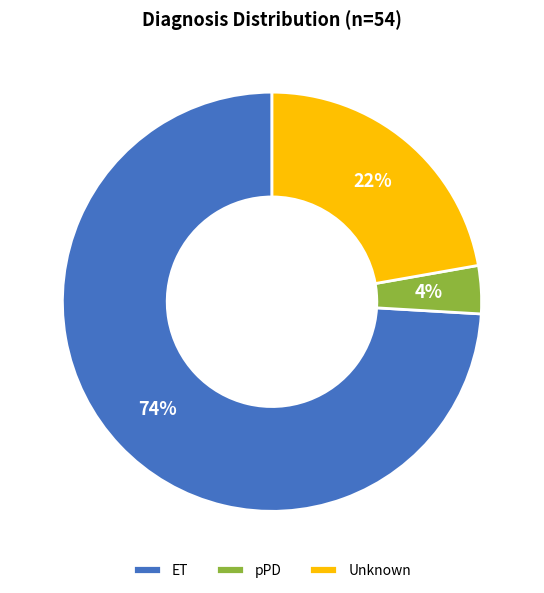

Do Unknown and pPD together represent more than half of the pie?

No